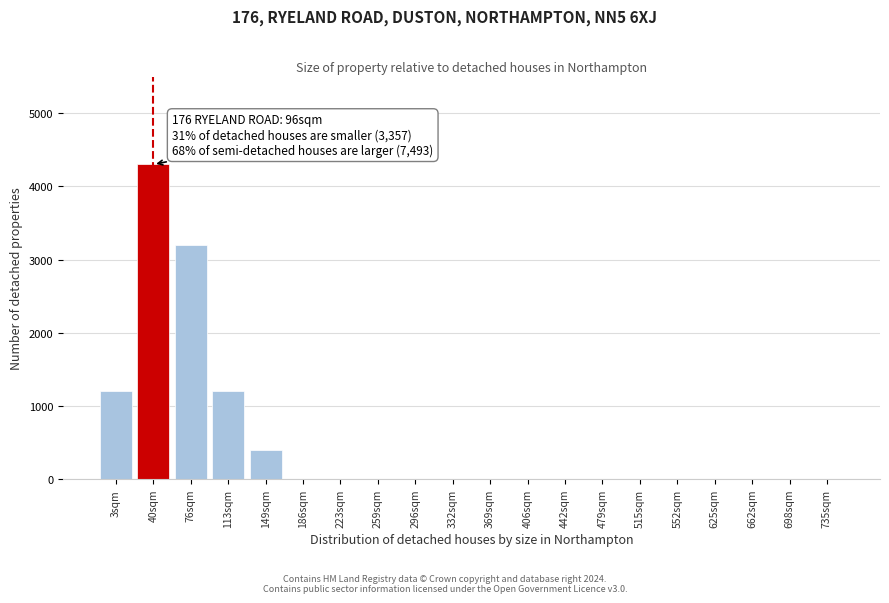

Reading left to right, transcribe all the data shown in this chart.

3sqm=1200	40sqm=4300	76sqm=3200	113sqm=1200	149sqm=400	186sqm=0	223sqm=0	259sqm=0	296sqm=0	332sqm=0	369sqm=0	406sqm=0	442sqm=0	479sqm=0	515sqm=0	552sqm=0	625sqm=0	662sqm=0	698sqm=0	735sqm=0